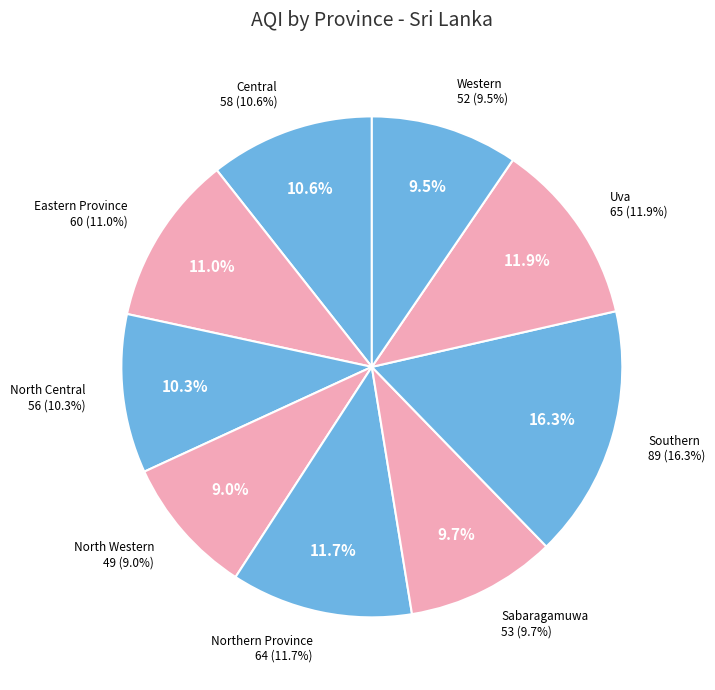

How much of the chart is everything except Eastern Province?

89.0%